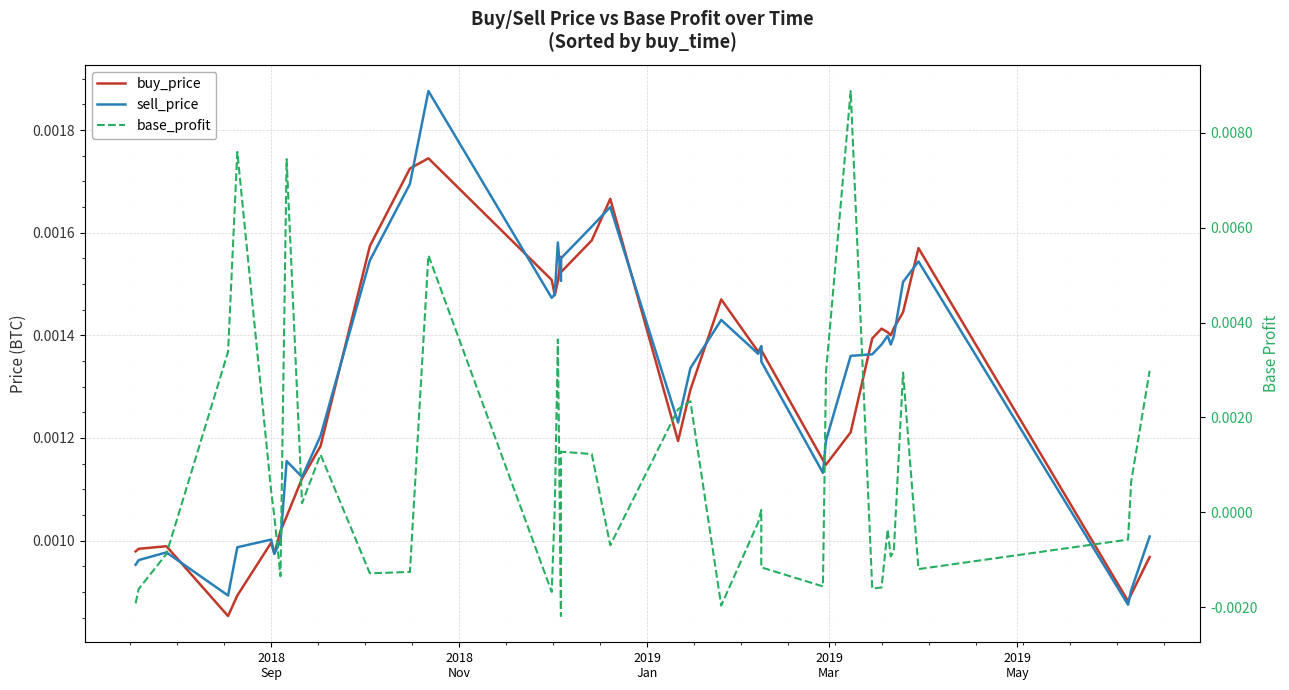

How many categories are shown in the chart?

40